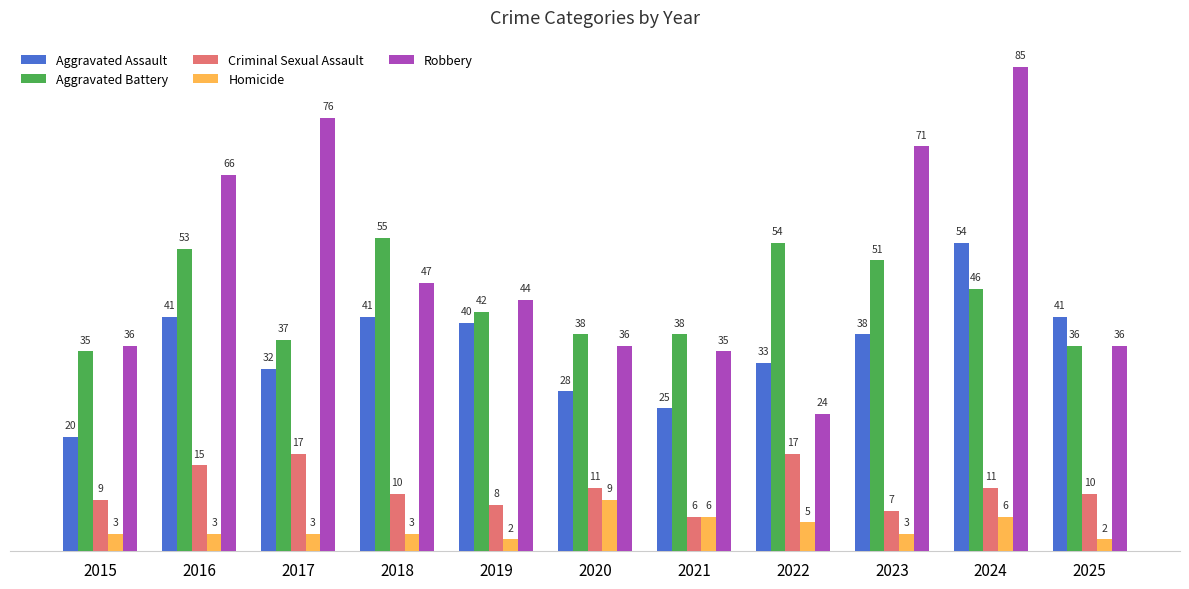

Is it true that Criminal Sexual Assault equals 10 at 2025?

True